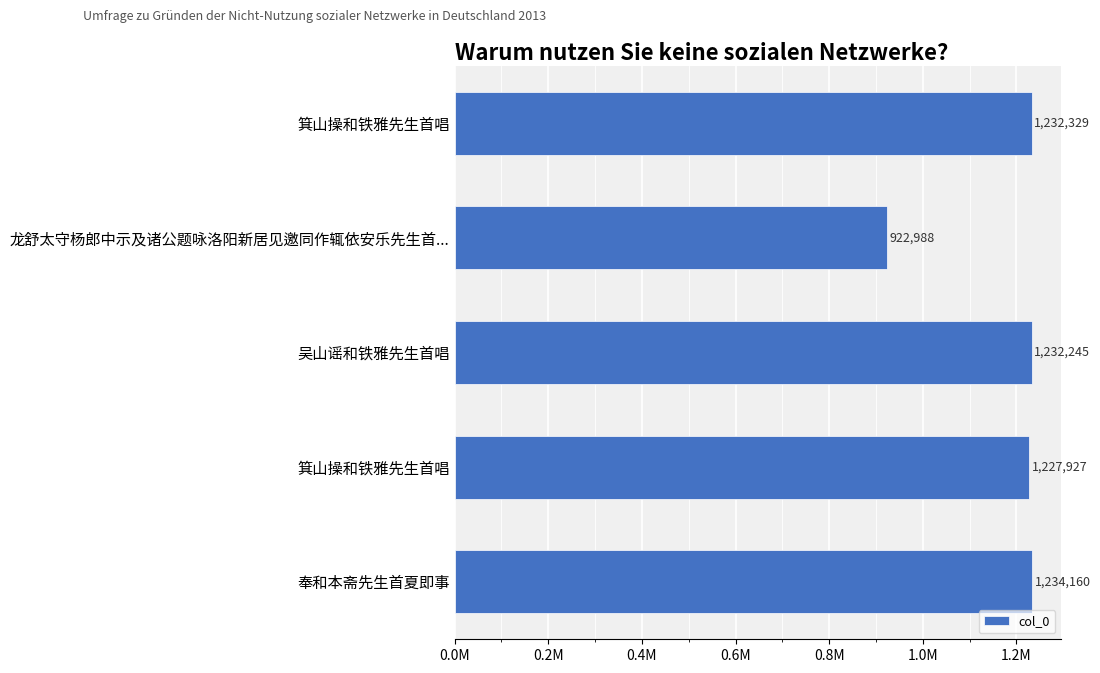

Does the chart contain any negative values?

No